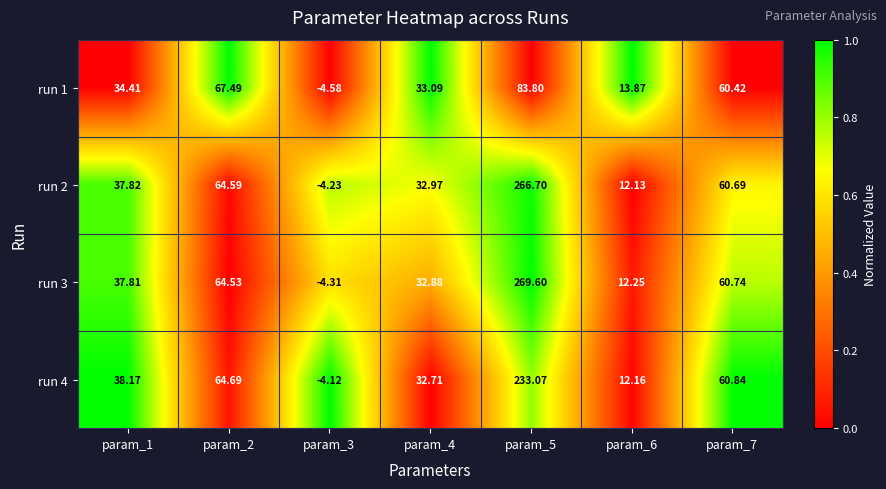

Which series changed the most between param_4 and param_7?

run 4